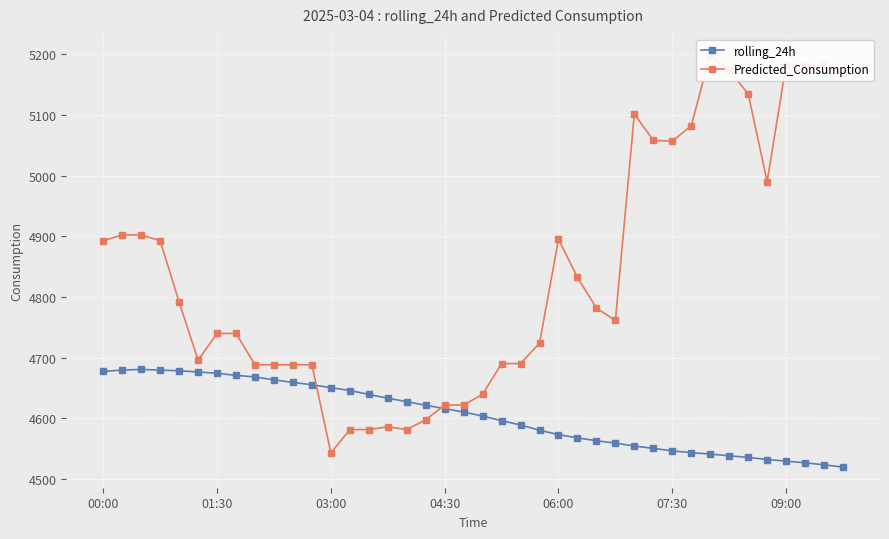

At which category does Predicted_Consumption reach its first local peak?

15